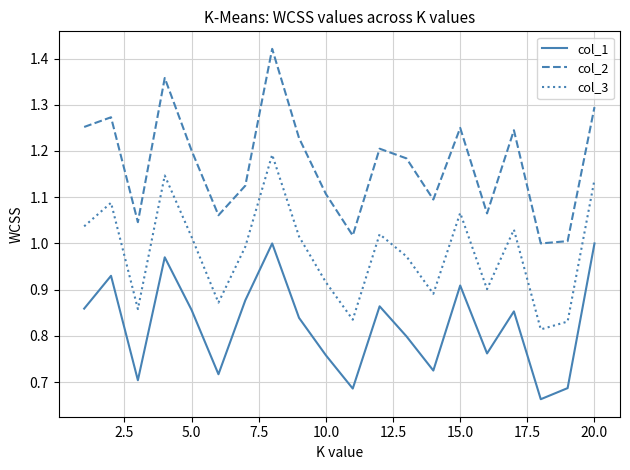

Which series has the largest range (max minus min)?

col_2